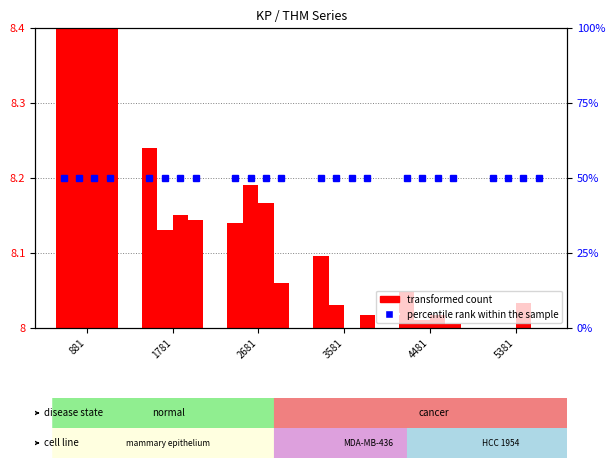

At which category is the sum across all series the highest?

881